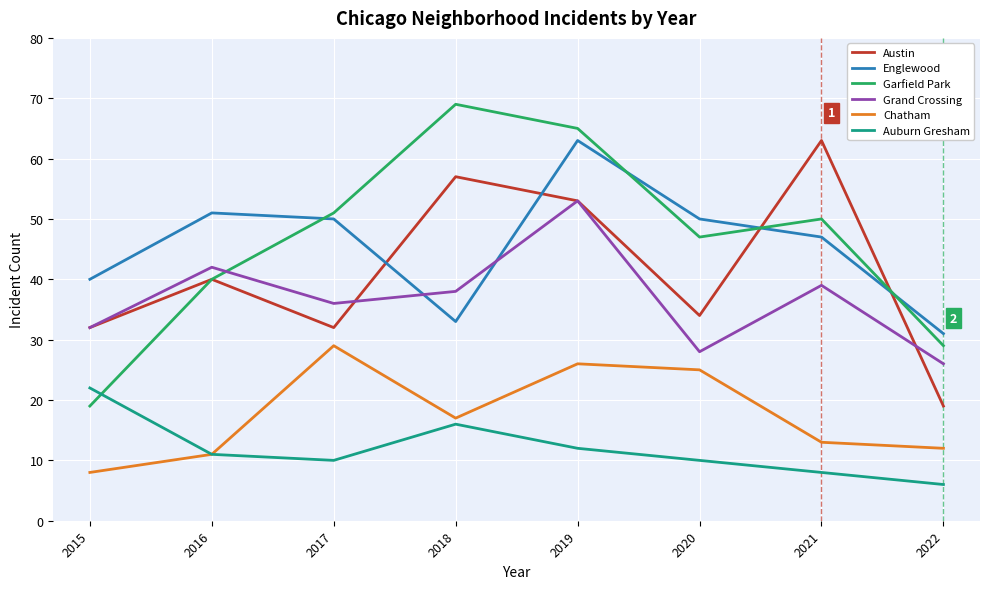

Between 2015 and 2016, which series saw the biggest shift?

Garfield Park